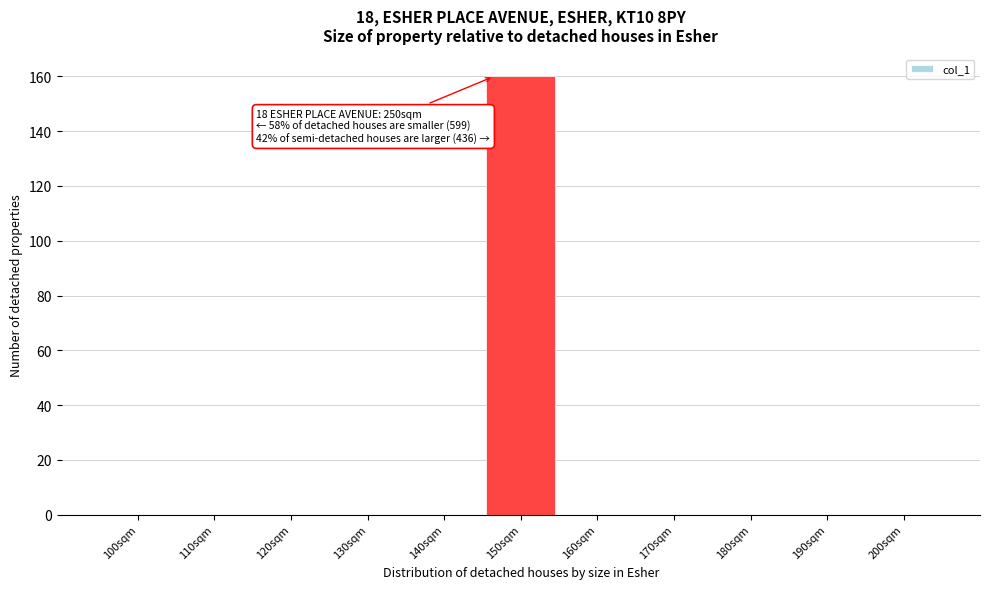

Reading right to left, extract all data points from this chart.

200sqm=0	190sqm=0	180sqm=0	170sqm=0	160sqm=0	150sqm=160	140sqm=0	130sqm=0	120sqm=0	110sqm=0	100sqm=0